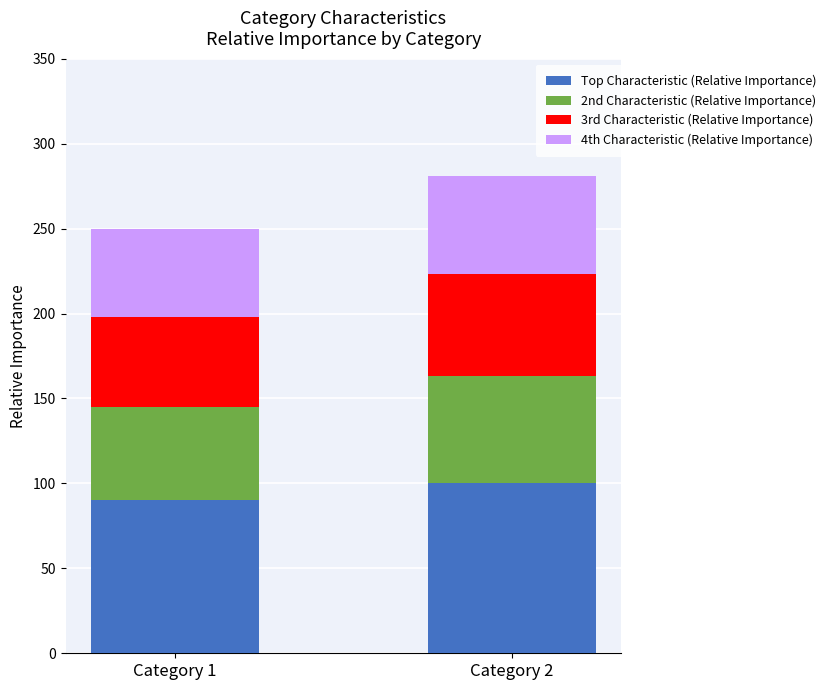

What is the total value across all series at Category 2?

281